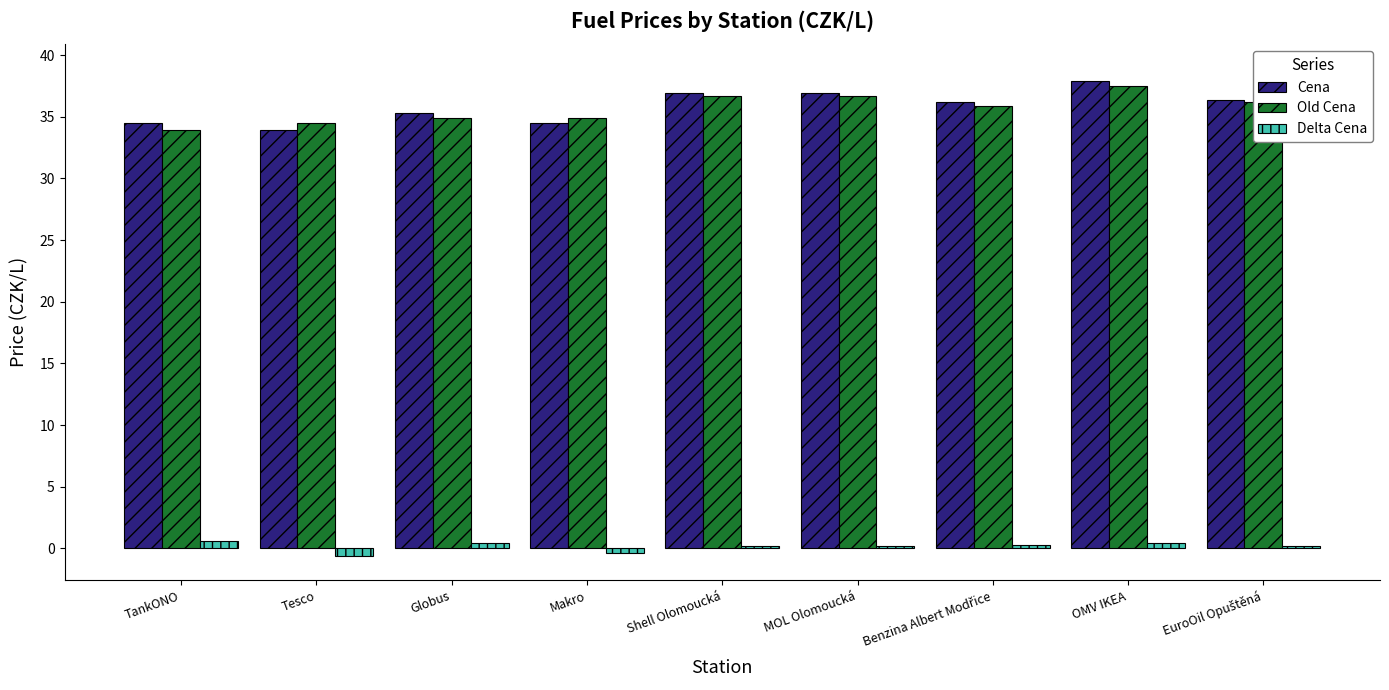

Is the value of Old Cena at Tesco greater than the value of Cena at Shell Olomoucká?

No